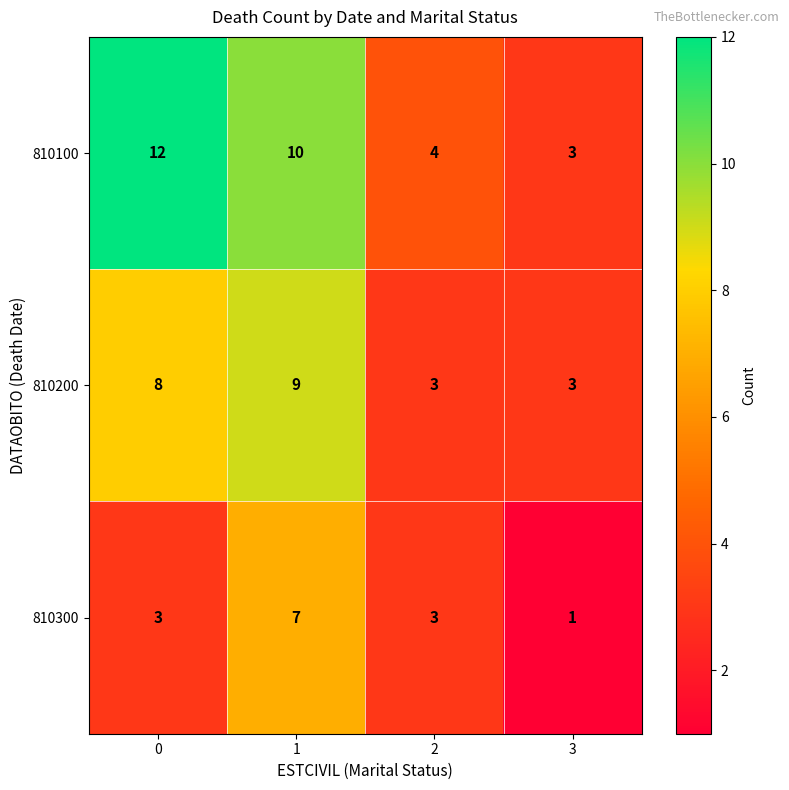

Count the 810300 values in the range 3 to 7.

3